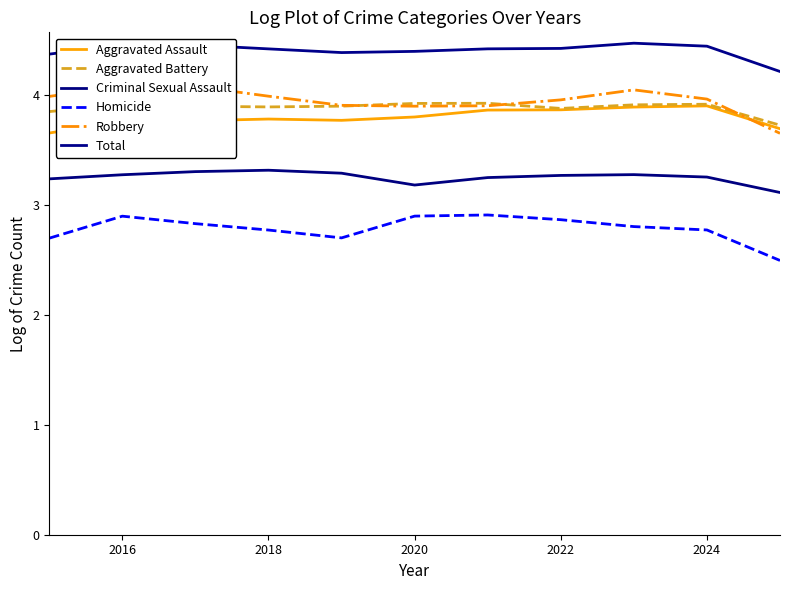

True or false: Criminal Sexual Assault and Robbery intersect in this chart.

False